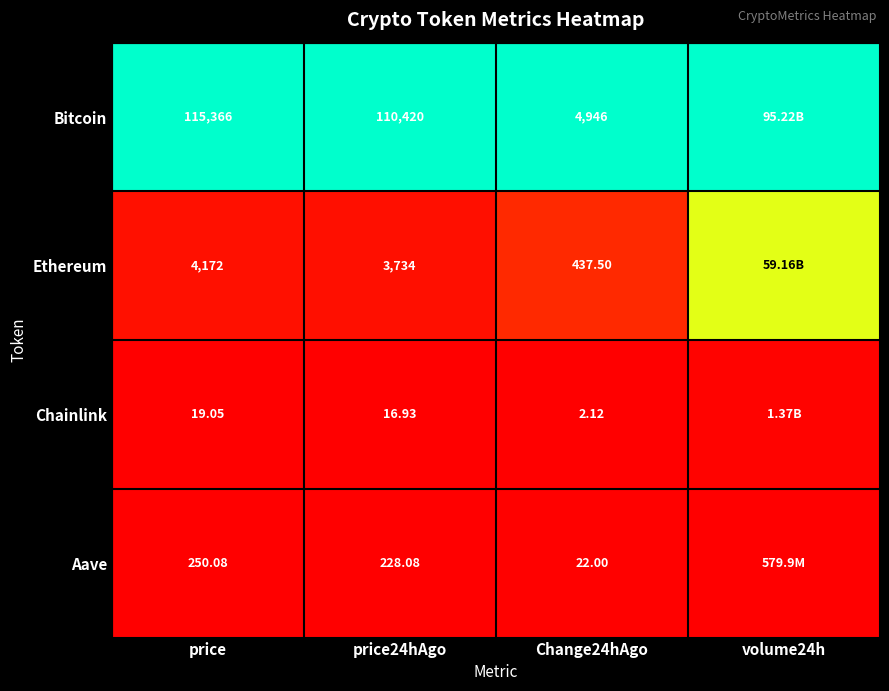

At which category is the sum across all series the highest?

volume24h